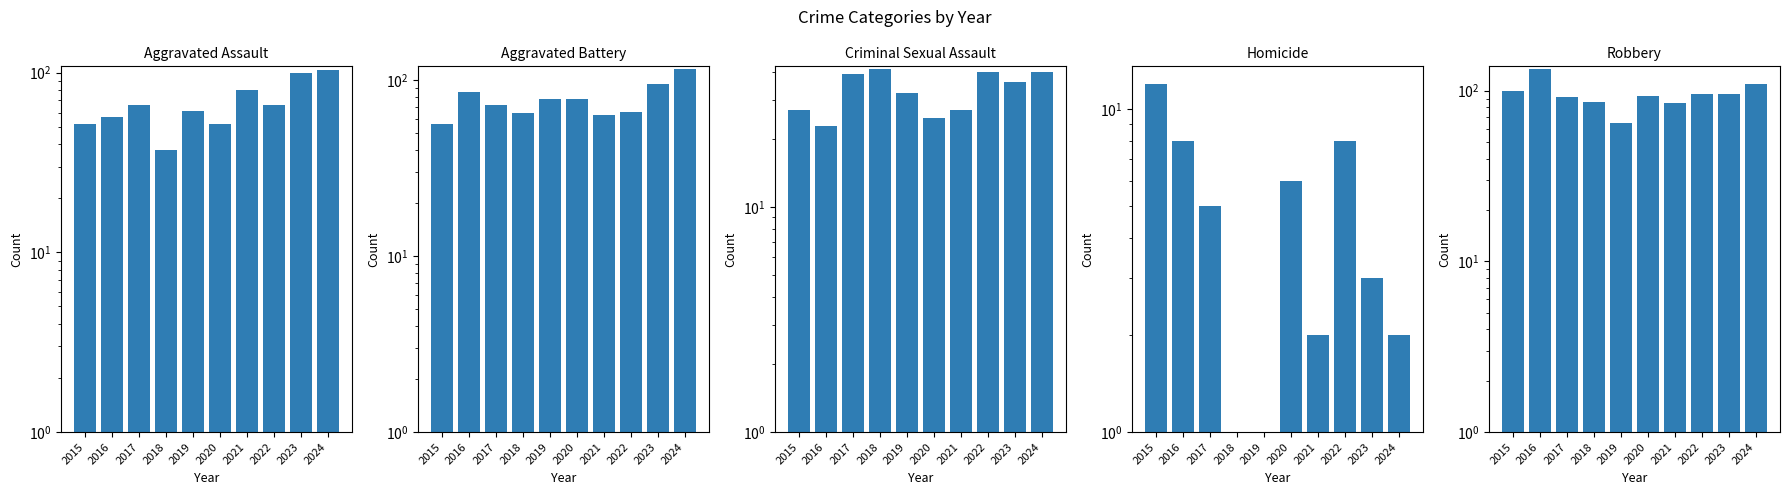

How many data points in Aggravated Battery are above 78?

3